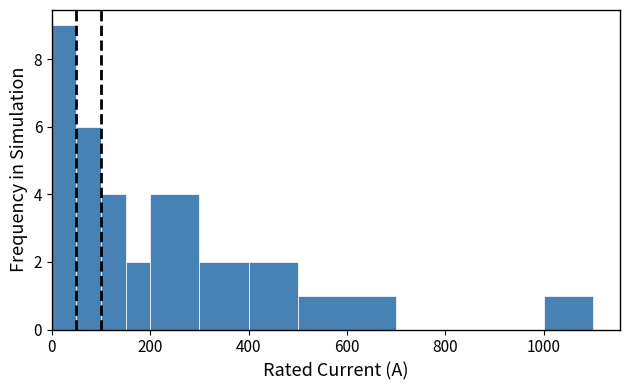

Read against the x-axis, roughly where is the centre of the tallest bar?

20